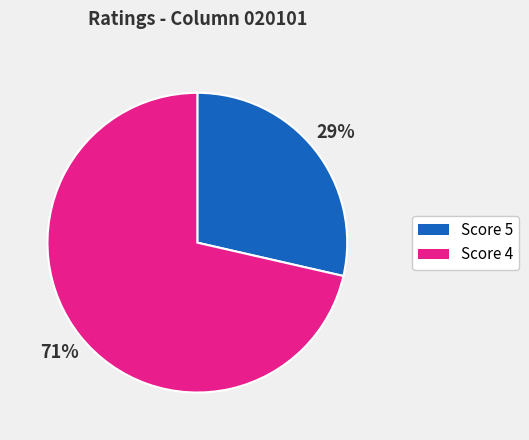

Is there any slice that represents more than half of the pie?

Yes